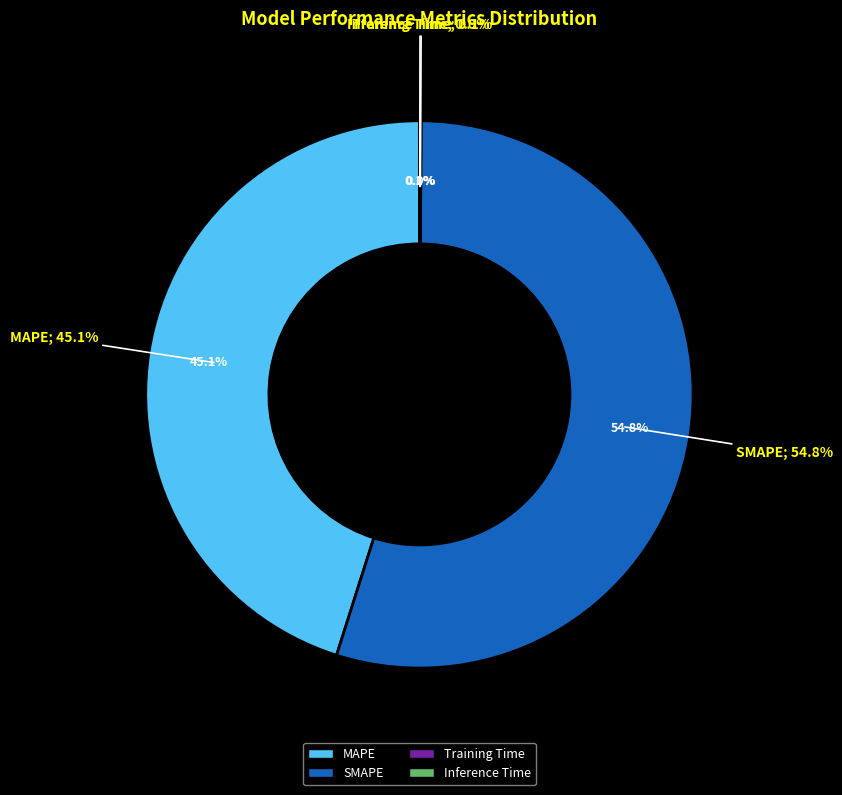

To the nearest percent, what portion does MAPE represent?

45%